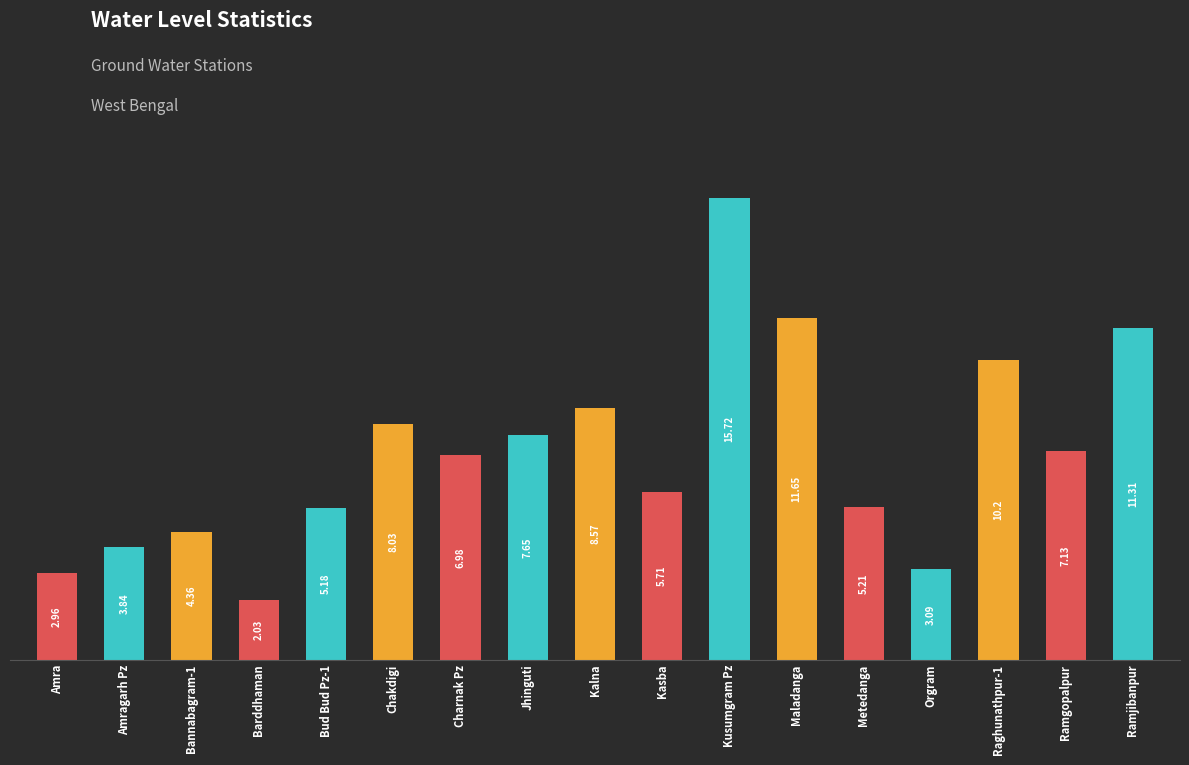

True or false: the data shows 11.4 at Ramgopalpur.

False